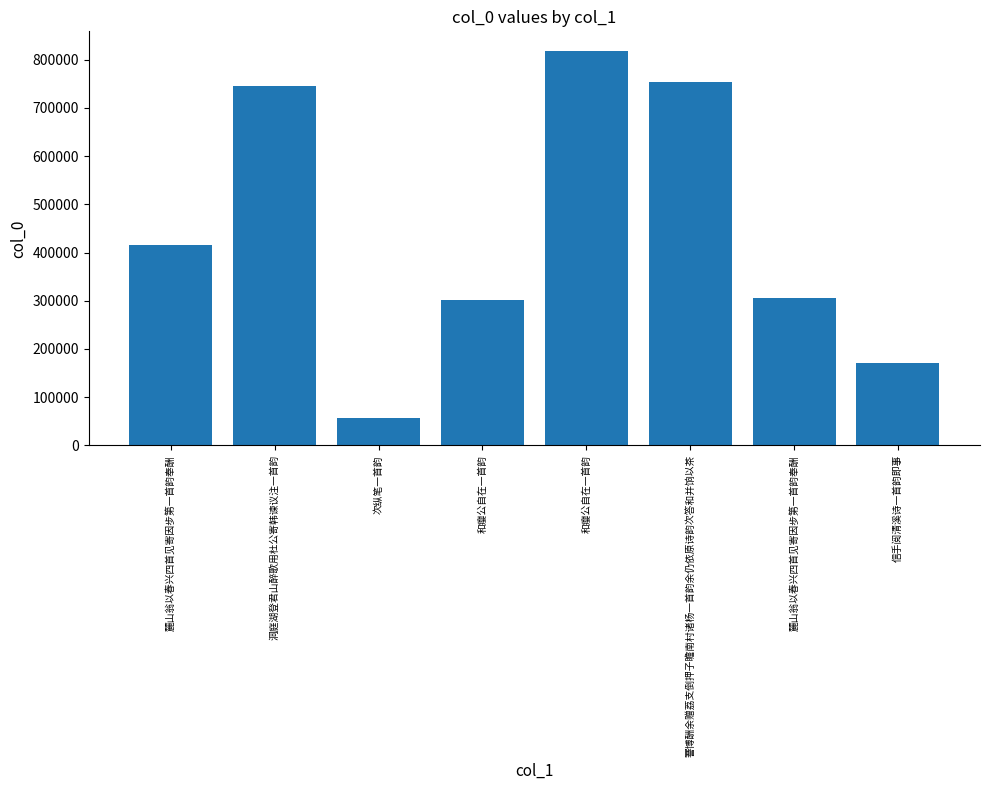

How many series are shown in this chart?

1